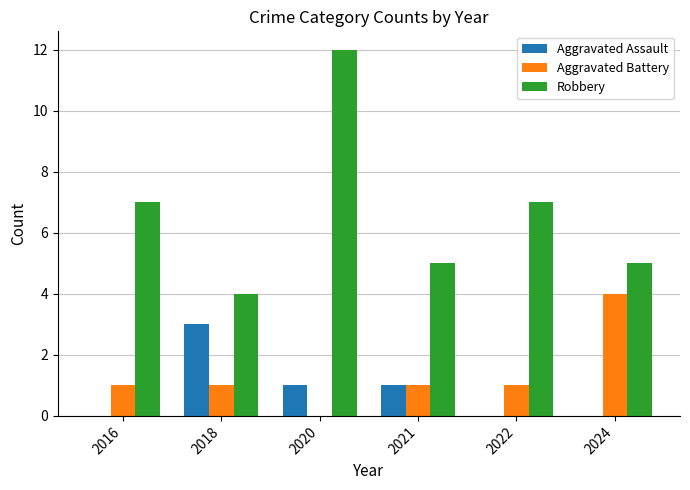

How many series are shown in this chart?

3